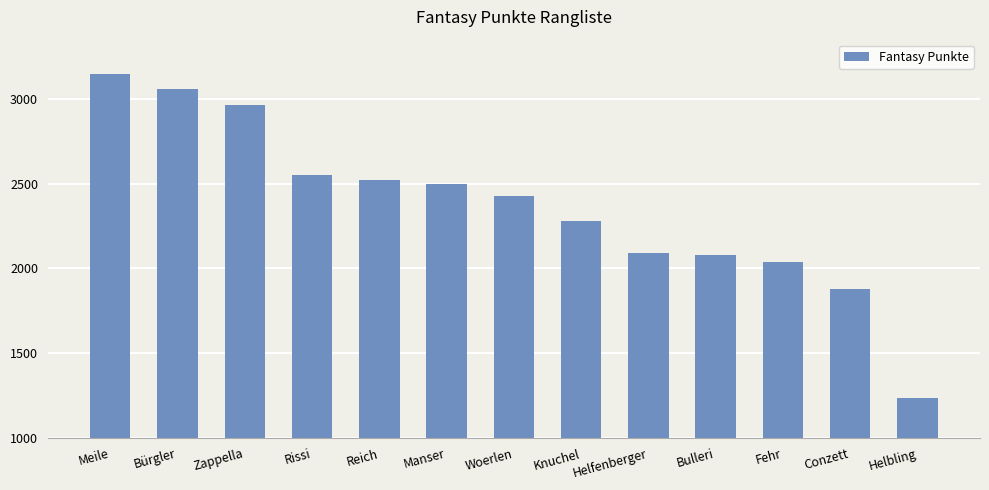

Reading left to right, extract all data points from this chart.

Meile=3148	Bürgler=3055	Zappella=2960	Rissi=2551	Reich=2520	Manser=2498	Woerlen=2428	Knuchel=2278	Helfenberger=2091	Bulleri=2078	Fehr=2035	Conzett=1876	Helbling=1234